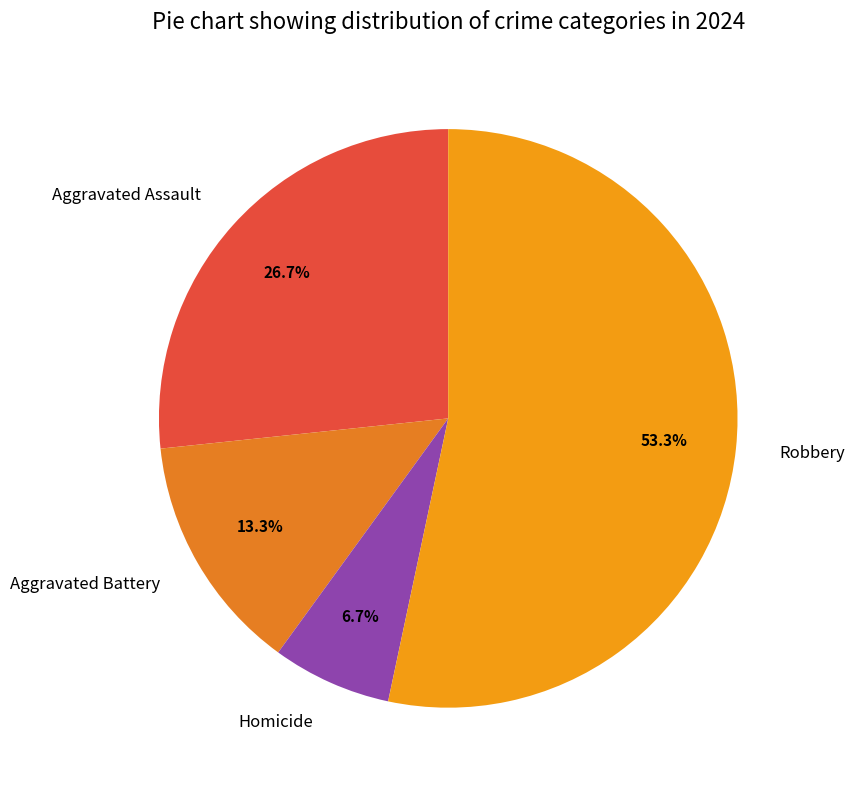

Do Robbery and Aggravated Battery together represent more than half of the pie?

Yes